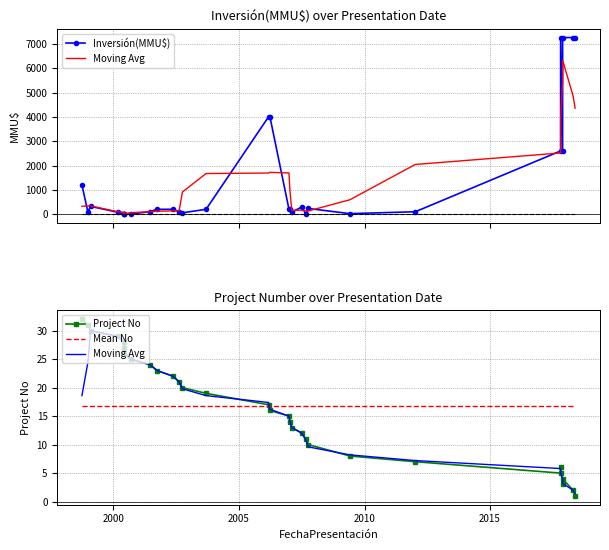

Is this an area chart (filled region under the line)?

No